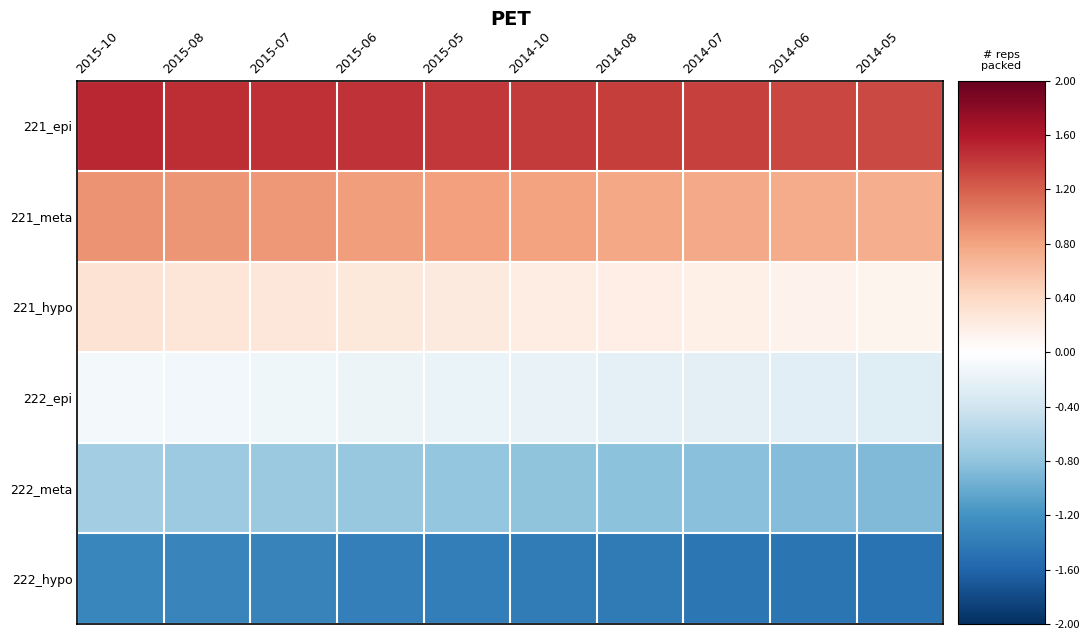

Reading right to left, extract all data points from this chart.

221_epi: 2014-05=1.3	2014-06=1.3	2014-07=1.4	2014-08=1.4	2014-10=1.4	2015-05=1.4	2015-06=1.4	2015-07=1.5	2015-08=1.5	2015-10=1.5
221_meta: 2014-05=0.7	2014-06=0.7	2014-07=0.8	2014-08=0.8	2014-10=0.8	2015-05=0.8	2015-06=0.8	2015-07=0.9	2015-08=0.9	2015-10=0.9
221_hypo: 2014-05=0.1	2014-06=0.1	2014-07=0.2	2014-08=0.2	2014-10=0.2	2015-05=0.2	2015-06=0.2	2015-07=0.3	2015-08=0.3	2015-10=0.3
222_epi: 2014-05=-0.3	2014-06=-0.3	2014-07=-0.2	2014-08=-0.2	2014-10=-0.2	2015-05=-0.2	2015-06=-0.2	2015-07=-0.1	2015-08=-0.1	2015-10=-0.1
222_meta: 2014-05=-0.9	2014-06=-0.9	2014-07=-0.8	2014-08=-0.8	2014-10=-0.8	2015-05=-0.8	2015-06=-0.8	2015-07=-0.7	2015-08=-0.7	2015-10=-0.7
222_hypo: 2014-05=-1.5	2014-06=-1.5	2014-07=-1.4	2014-08=-1.4	2014-10=-1.4	2015-05=-1.4	2015-06=-1.4	2015-07=-1.3	2015-08=-1.3	2015-10=-1.3